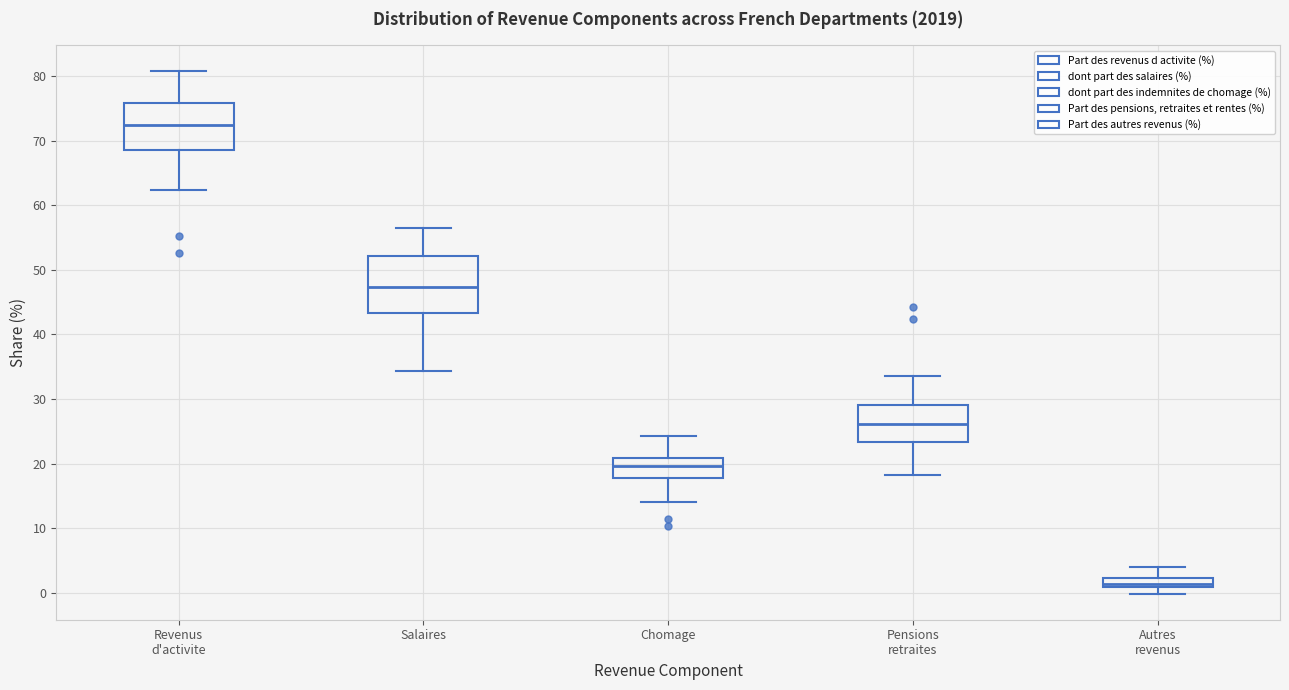

Which box is the tallest, from its lower edge to its upper edge?

Salaires